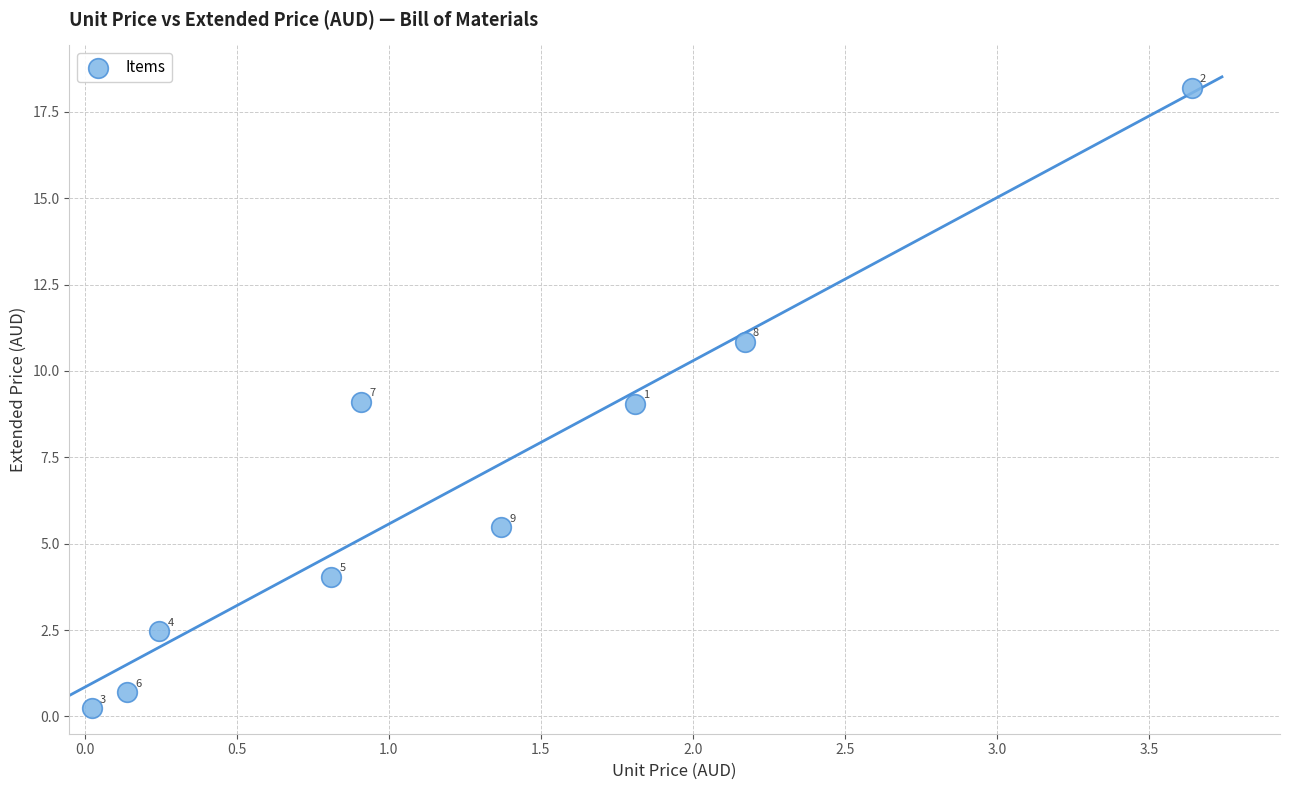

What is the range of X values (max minus min)?

3.6